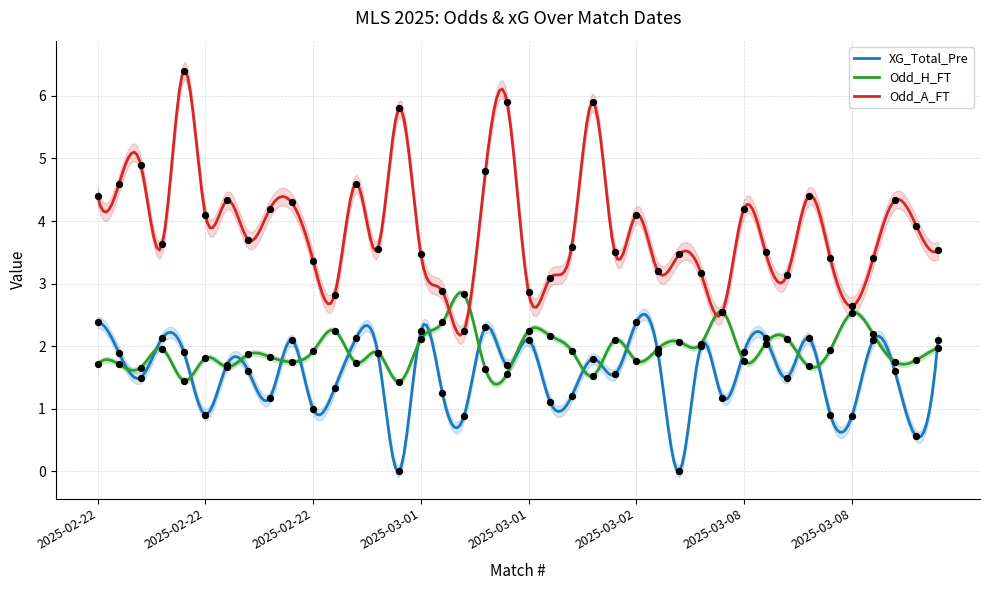

Is the value of XG_Total_Pre at 2025-03-08 greater than the value of Odd_H_FT at 2025-03-02?

Yes